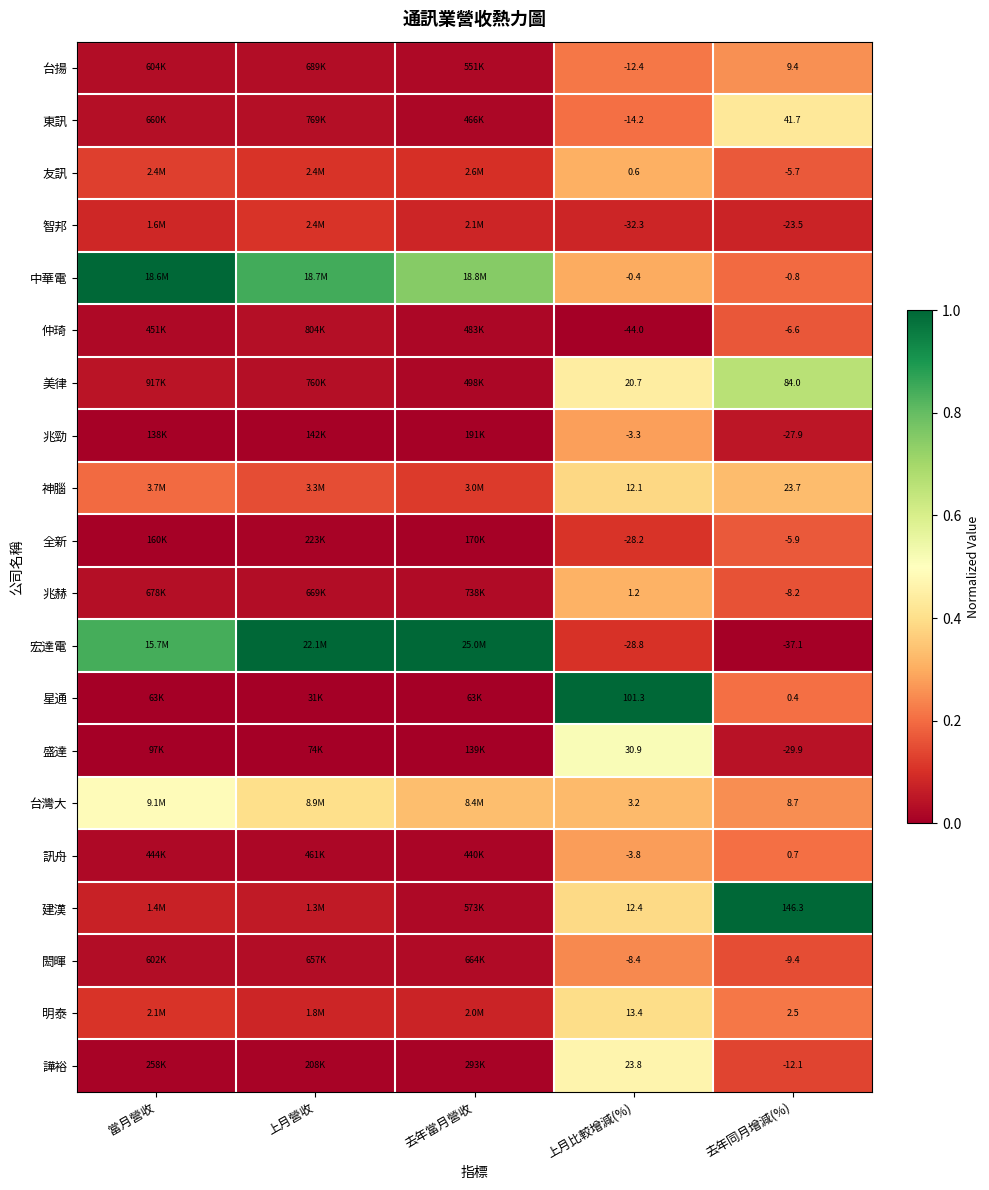

Between 去年同月增減(%) and 上月營收, which is larger?

去年同月增減(%)